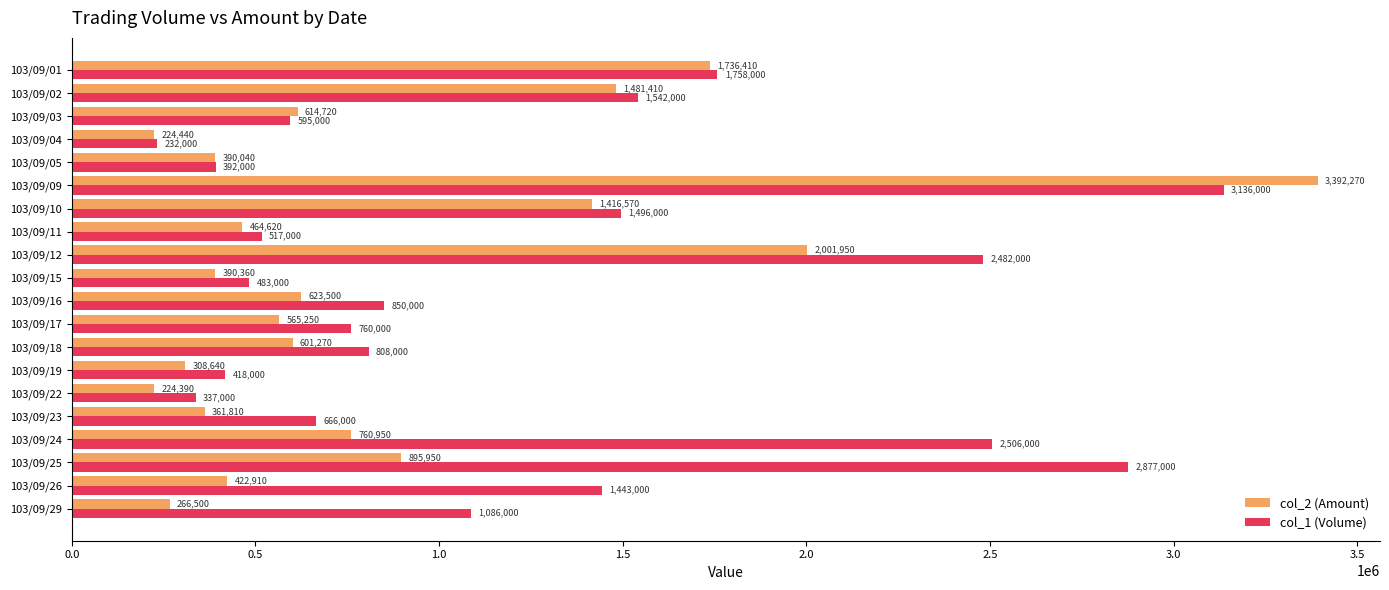

At how many categories does at least one series exceed 1751781?

5